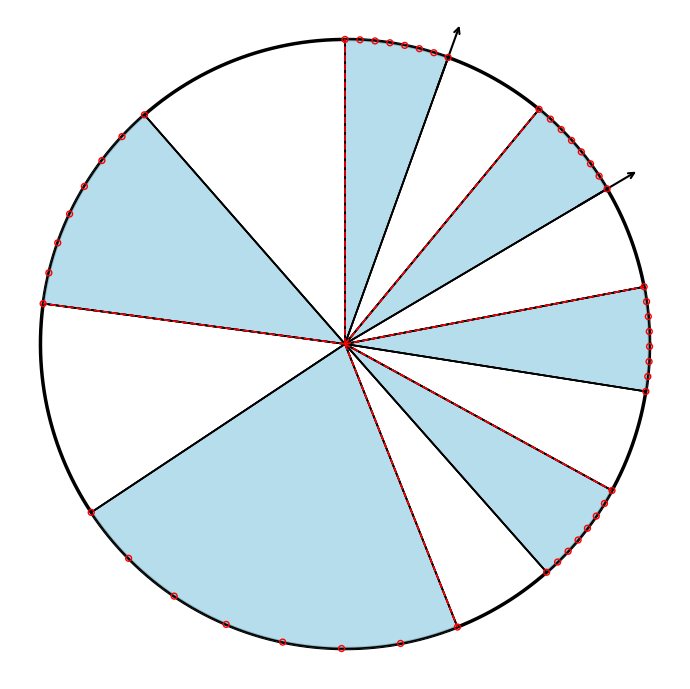

What is the total percentage of 11:00 and 08:00?

33.1%